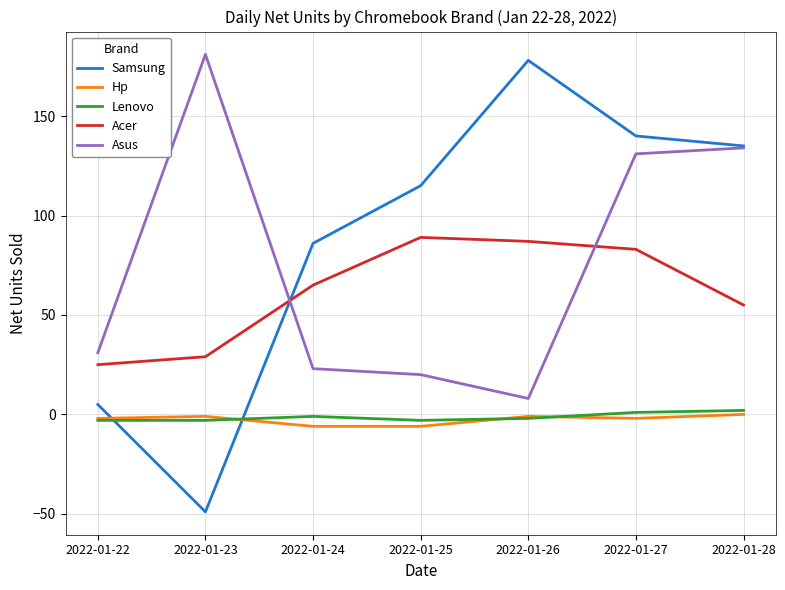

Read the Samsung value at 2022-01-26, to the nearest 5.

180